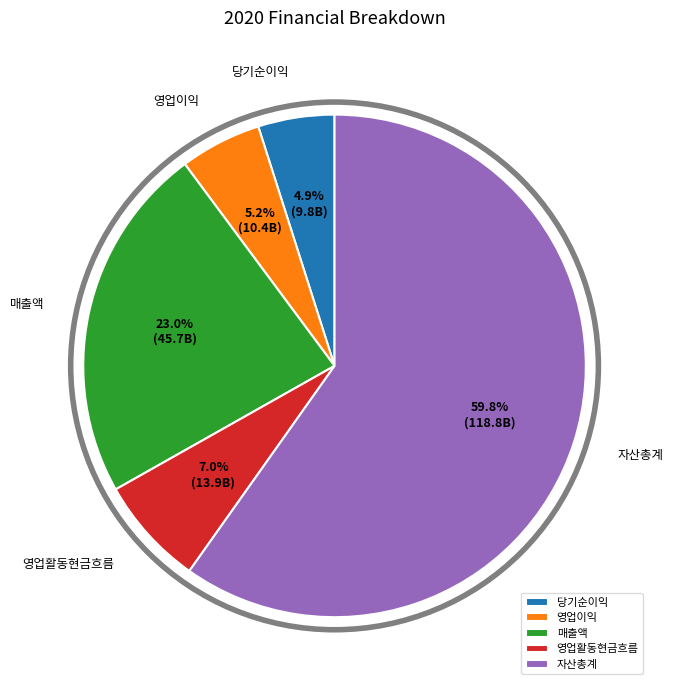

To the nearest percent, what is the difference between the 당기순이익 and 매출액 slice percentages?

18%